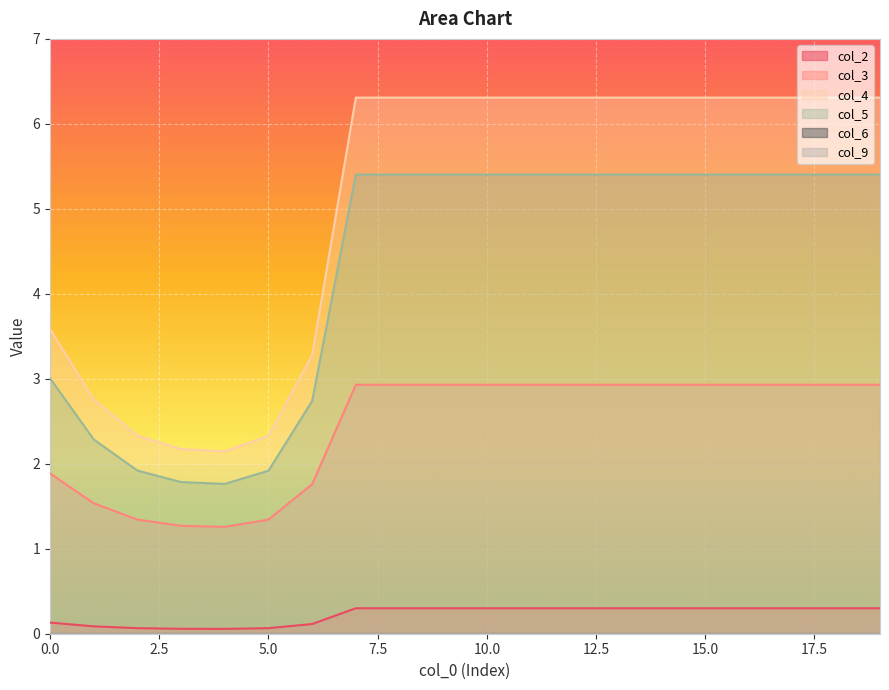

What is the value of the col_2 point at the 3rd from the left?

0.1